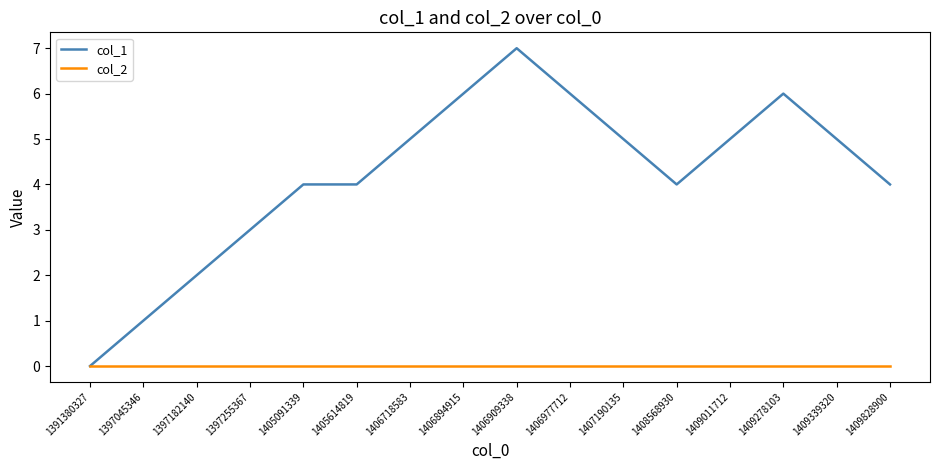

What is the difference between the highest and lowest values at 1406894915?

6